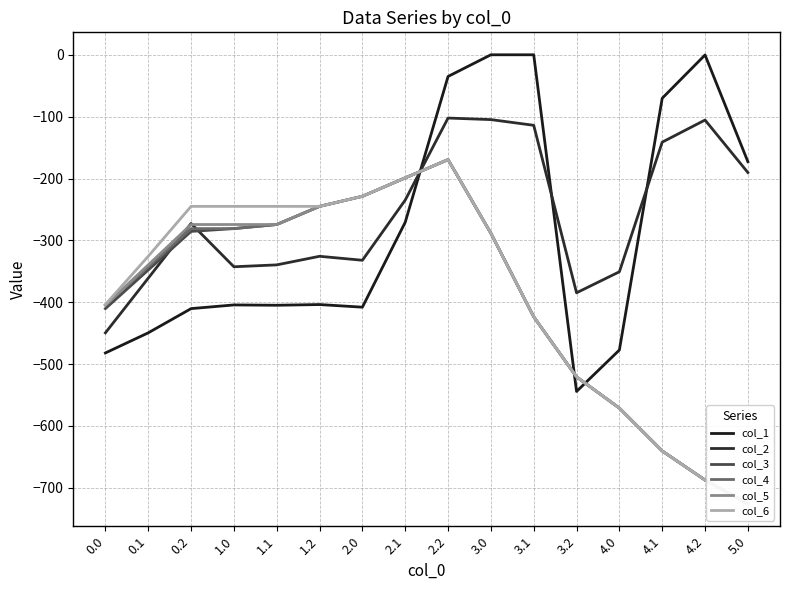

What is the value of the col_1 point at the 14th from the left?

-70.2